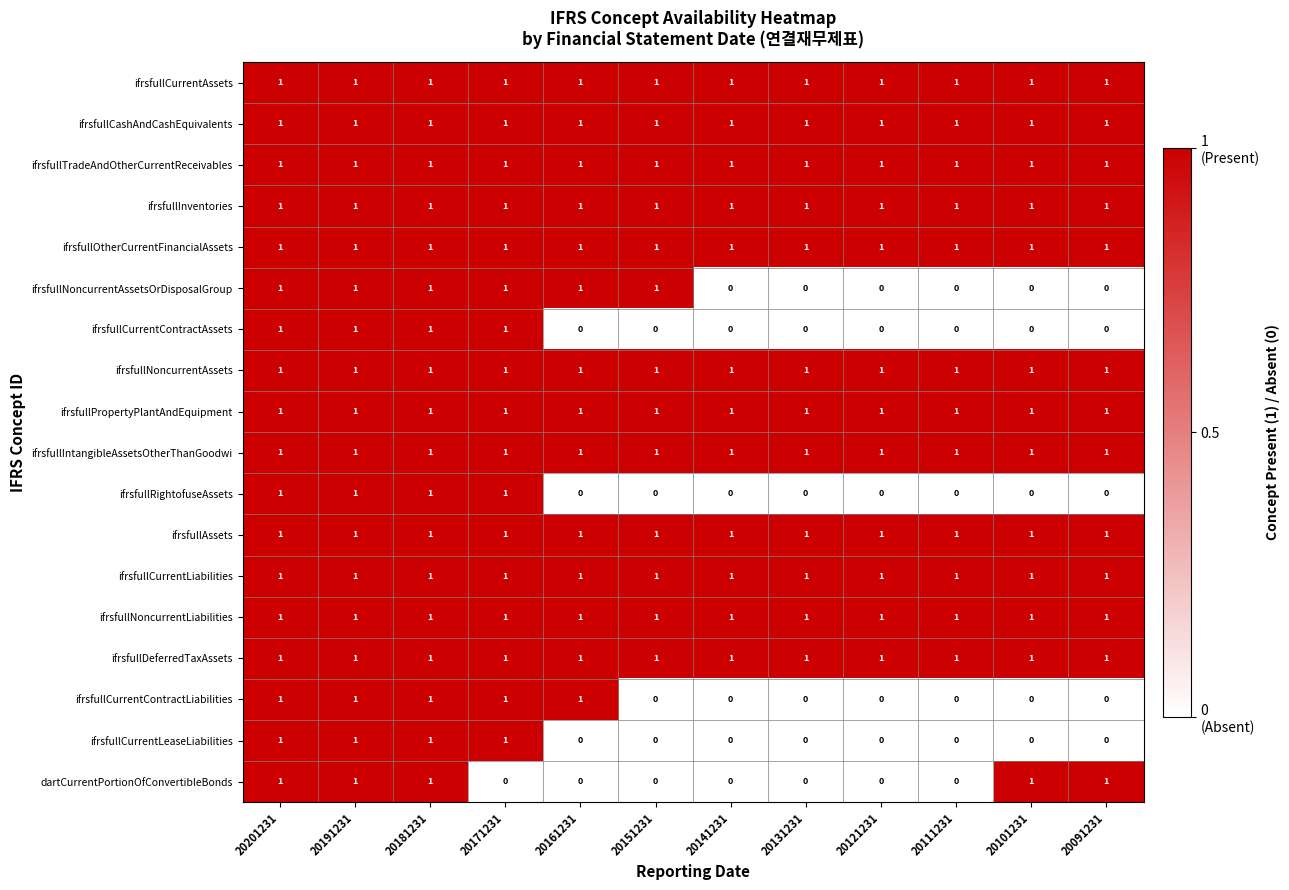

What is the sum of all ifrsfullInventories values?

12